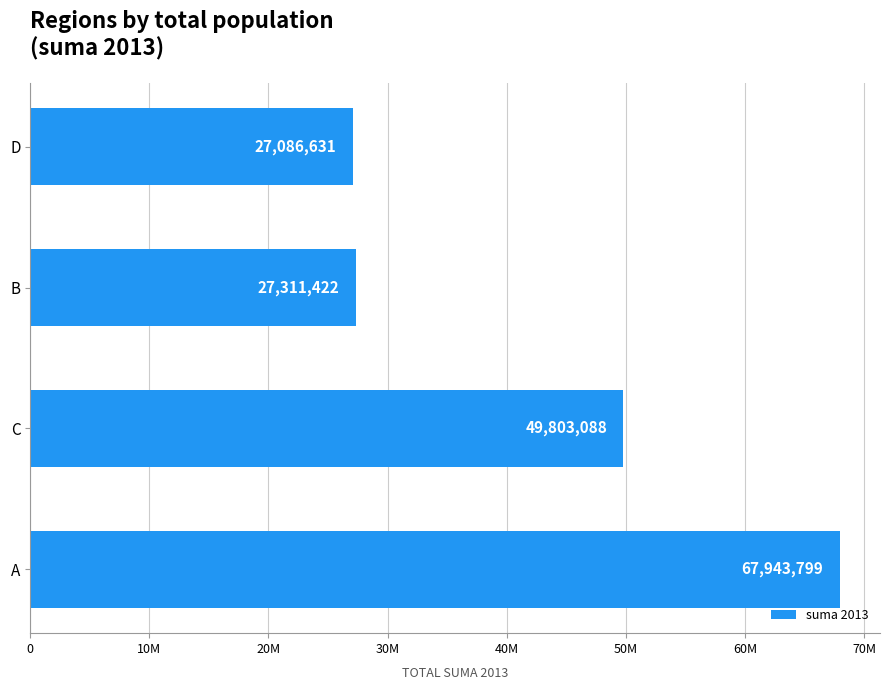

List the labels in order of value, largest first.

A, C, B, D